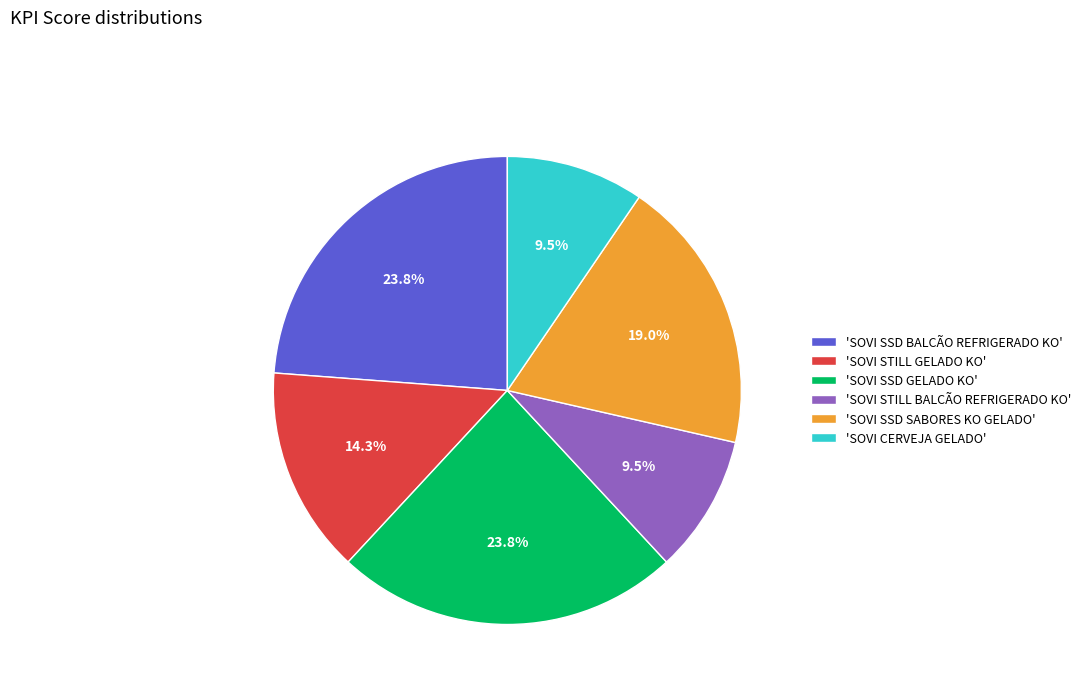

Does any single category account for the majority?

No